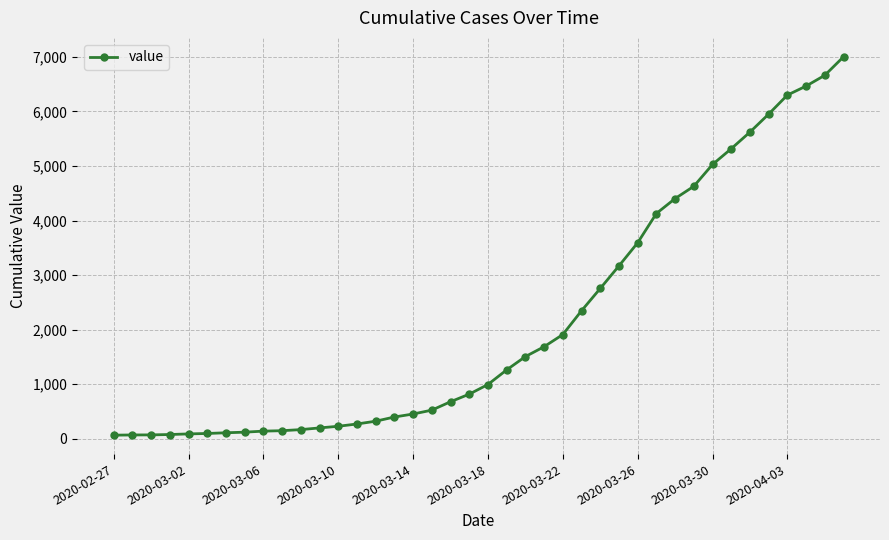

What is the maximum value shown in the chart?

7003